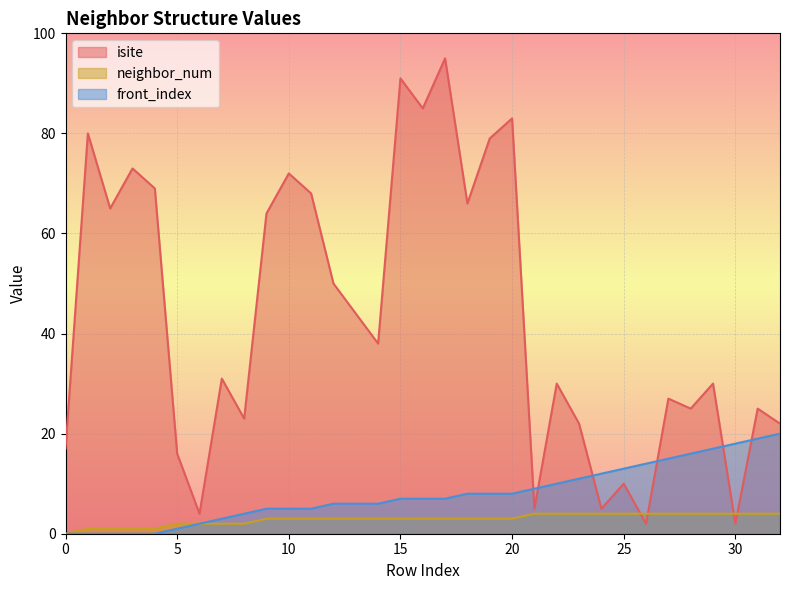

At which category is the sum across all series the highest?

17